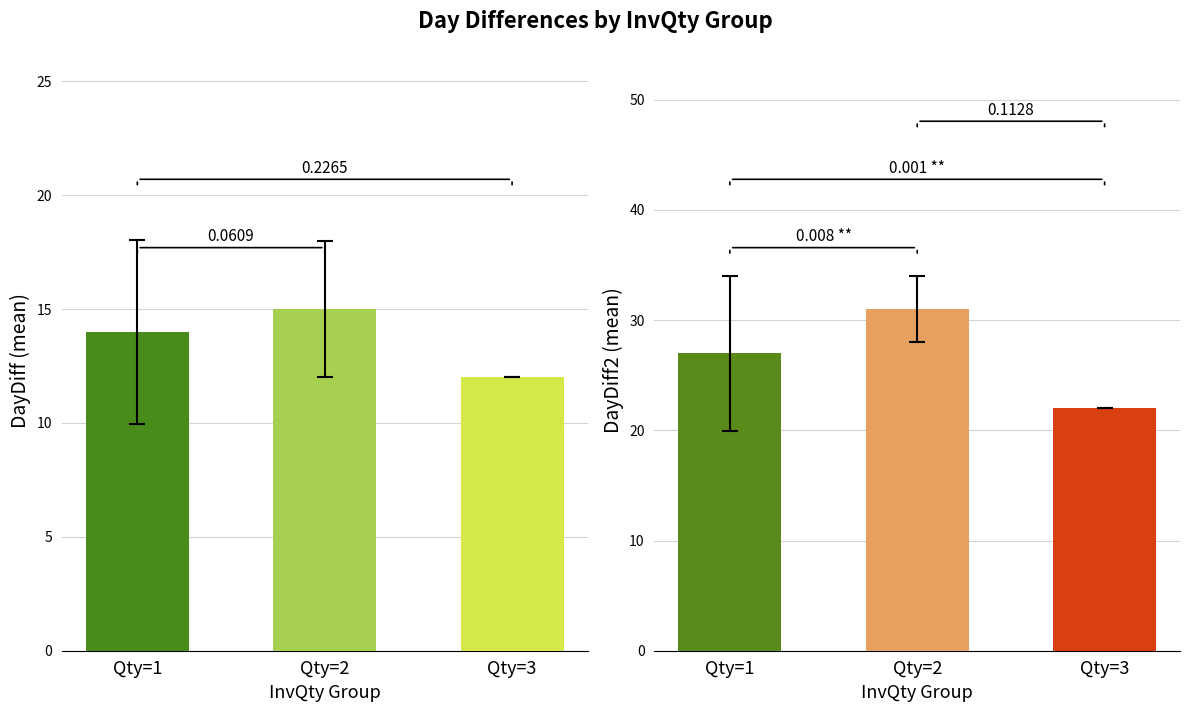

Is it true that DayDiff2 equals 10 at 02-6573?

False